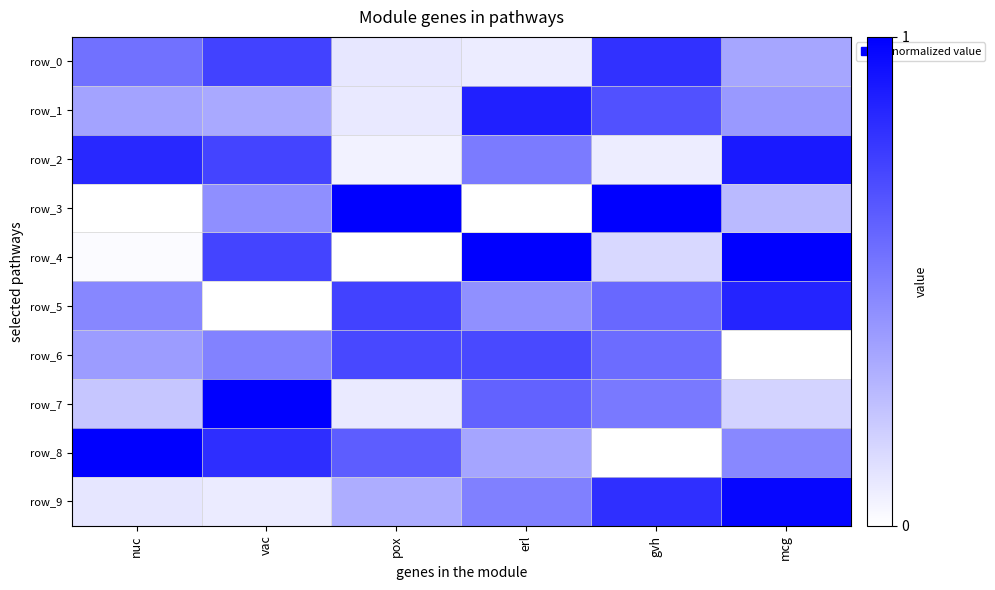

Reading left to right, list all the values displayed in this chart.

row_0: 0.6	0.7	0.1	0.1	0.8	0.3
row_1: 0.4	0.3	0.1	0.9	0.7	0.4
row_2: 0.8	0.7	0.1	0.5	0.1	0.9
row_3: 0.0	0.4	1.0	0.0	1.0	0.3
row_4: 0.0	0.7	0.0	1.0	0.2	1.0
row_5: 0.5	0.0	0.7	0.4	0.6	0.9
row_6: 0.4	0.5	0.7	0.7	0.6	0.0
row_7: 0.2	1.0	0.1	0.6	0.5	0.2
row_8: 1.0	0.8	0.6	0.4	0.0	0.5
row_9: 0.1	0.1	0.3	0.5	0.8	1.0